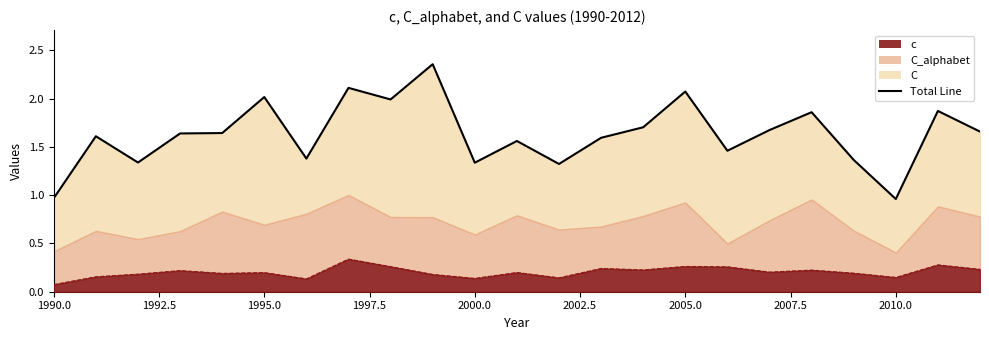

Reading right to left, transcribe all the data shown in this chart.

c: 2012=0.2	2011=0.3	2010=0.1	2009=0.2	2008=0.2	2007=0.2	2006=0.3	2005=0.3	2004=0.2	2003=0.2	2002=0.1	2001=0.2	2000=0.1	1999=0.2	1998=0.3	1997=0.3	1996=0.1	1995=0.2	1994=0.2	1993=0.2	1992=0.2	1991=0.2	1990=0.1
C_alphabet: 2012=0.5	2011=0.6	2010=0.3	2009=0.4	2008=0.7	2007=0.5	2006=0.2	2005=0.7	2004=0.6	2003=0.4	2002=0.5	2001=0.6	2000=0.5	1999=0.6	1998=0.5	1997=0.7	1996=0.7	1995=0.5	1994=0.6	1993=0.4	1992=0.4	1991=0.5	1990=0.3
C: 2012=0.9	2011=1.0	2010=0.6	2009=0.7	2008=0.9	2007=0.9	2006=1.0	2005=1.1	2004=0.9	2003=0.9	2002=0.7	2001=0.8	2000=0.7	1999=1.6	1998=1.2	1997=1.1	1996=0.6	1995=1.3	1994=0.8	1993=1.0	1992=0.8	1991=1.0	1990=0.6